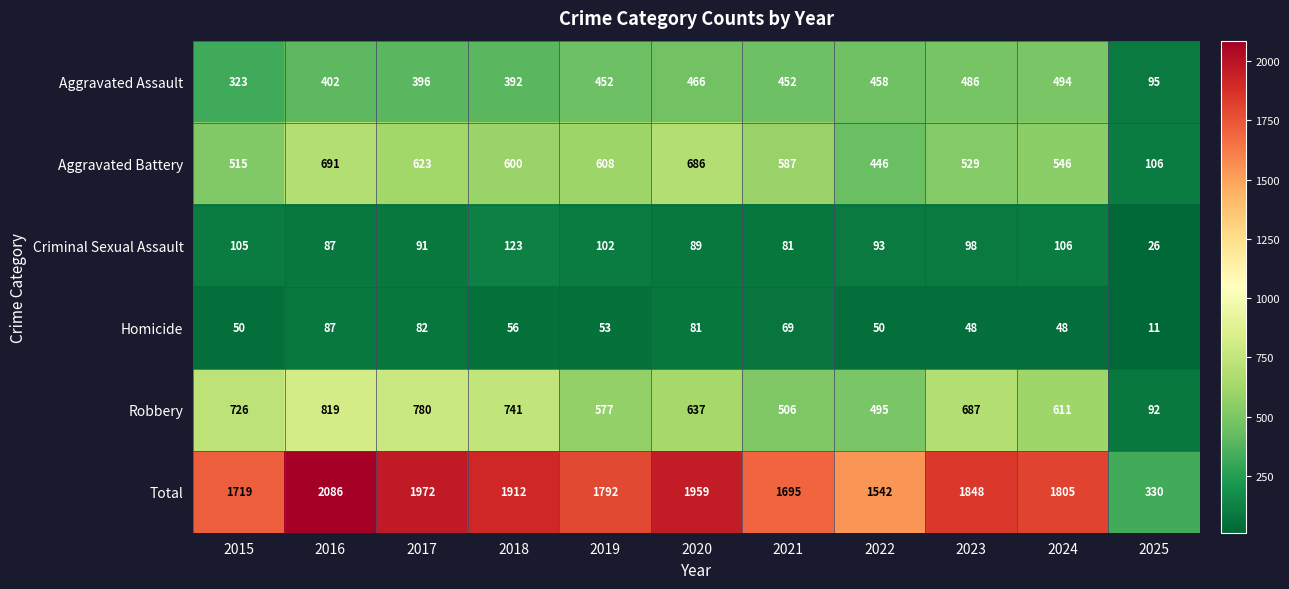

What is the difference between the maximum and minimum values in the Robbery series?

727